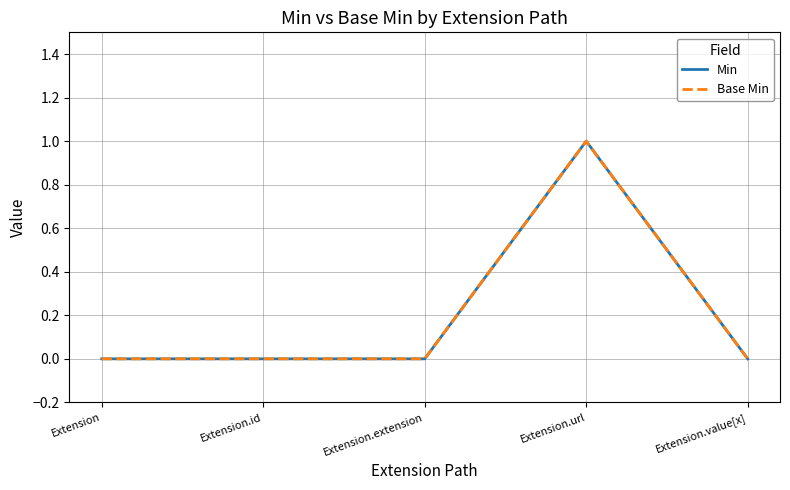

True or false: Base Min and Min intersect in this chart.

False